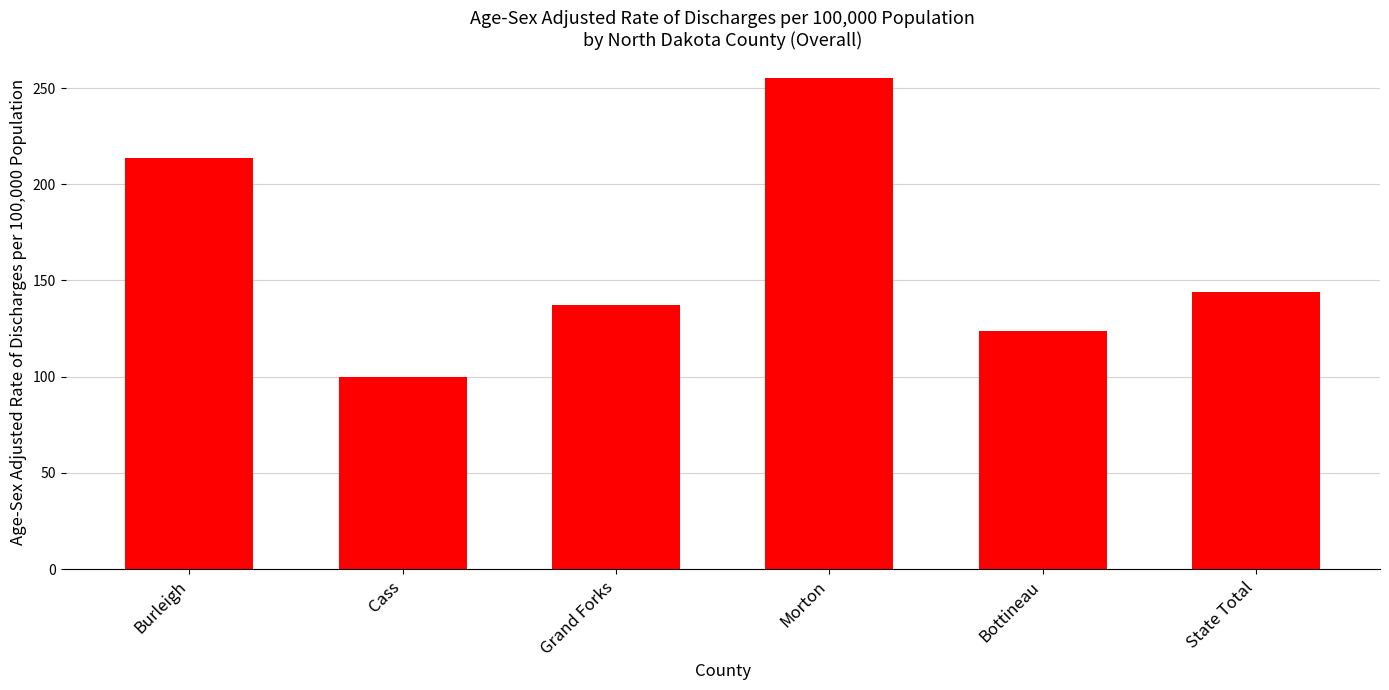

What is the average value?

162.3